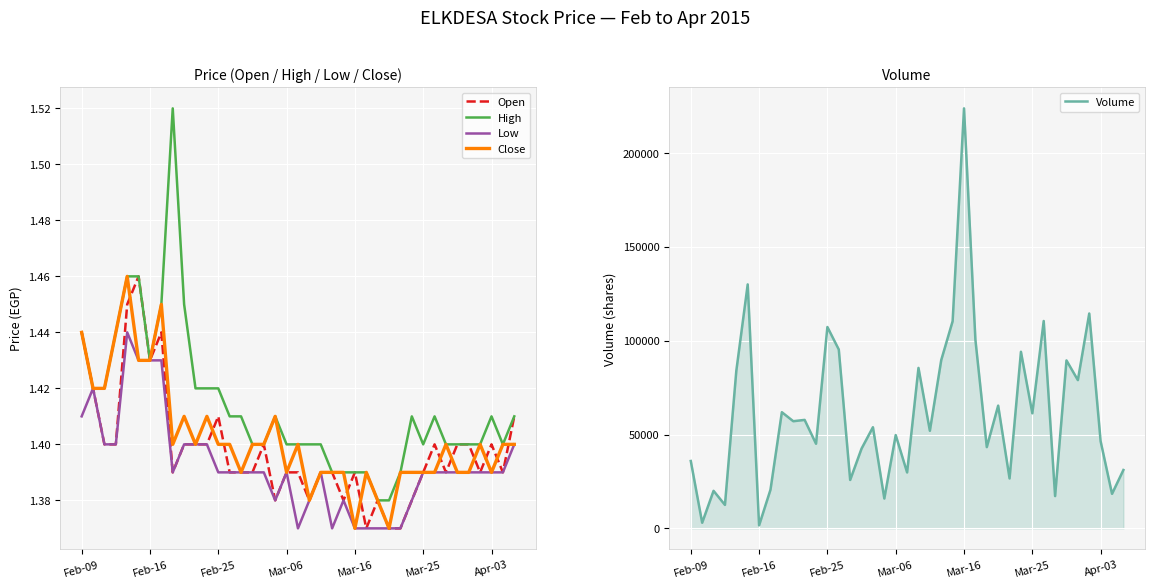

Count the number of categories in the chart.

39